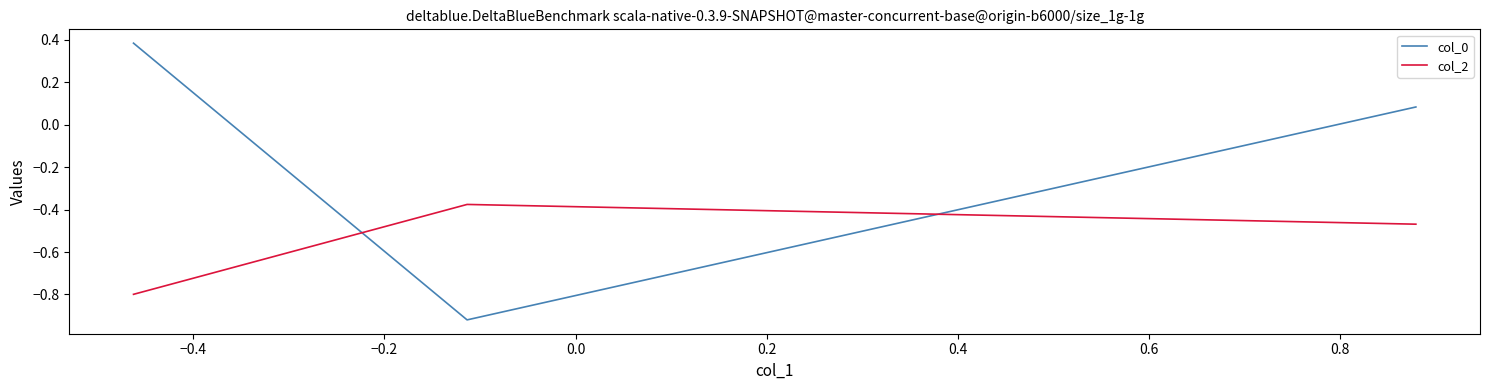

Rank the series by their average value, from highest to lowest.

col_0, col_2